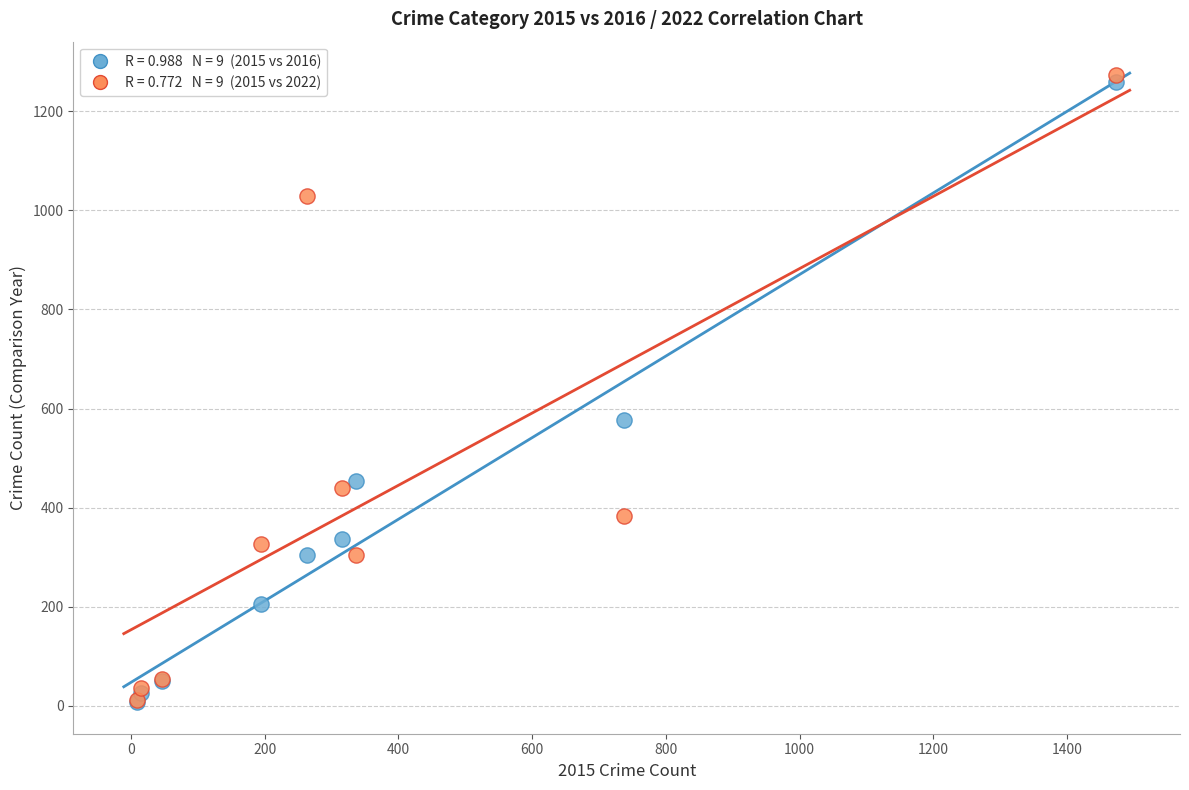

Across all series, what Y value is closest to 640?

576